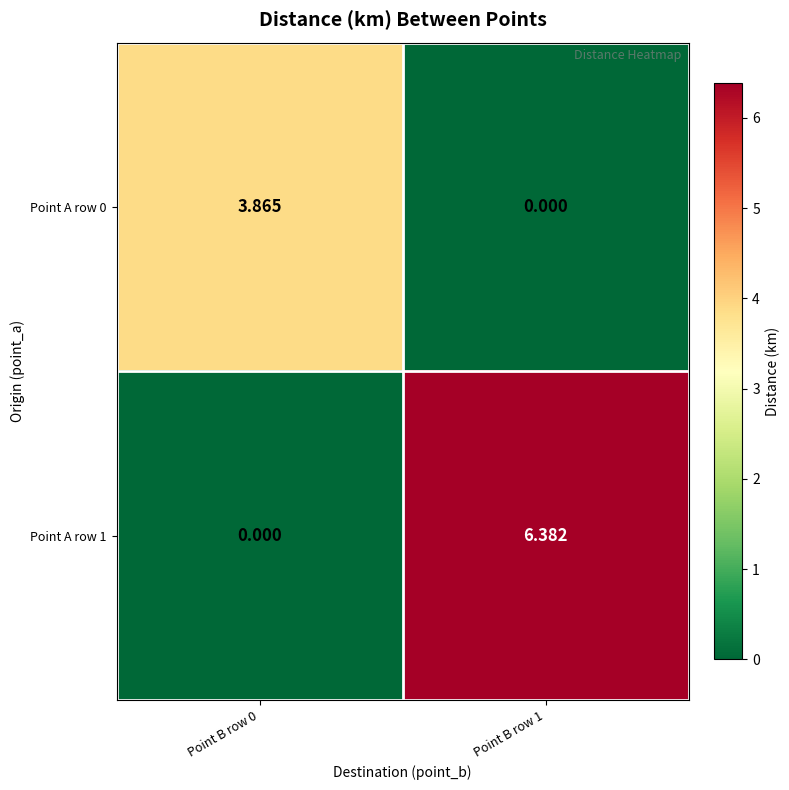

Is the value of Point A row 0 at Point B row 1 greater than the value of Point A row 1 at Point B row 1?

No